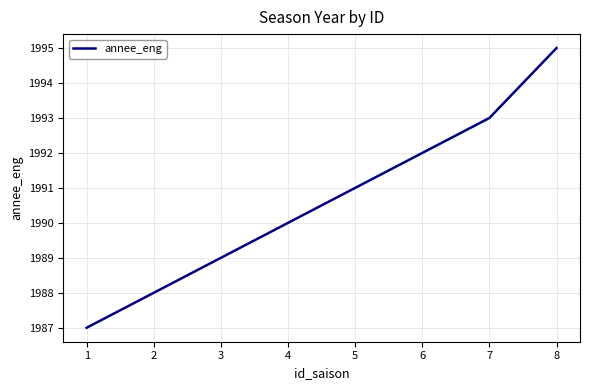

Rank the categories by value from lowest to highest.

1, 2, 3, 4, 5, 6, 7, 8